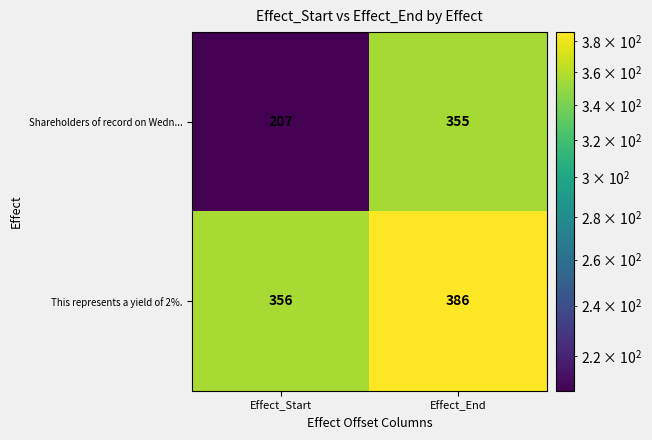

What is the sum of all This represents a yield of 2%. values?

742